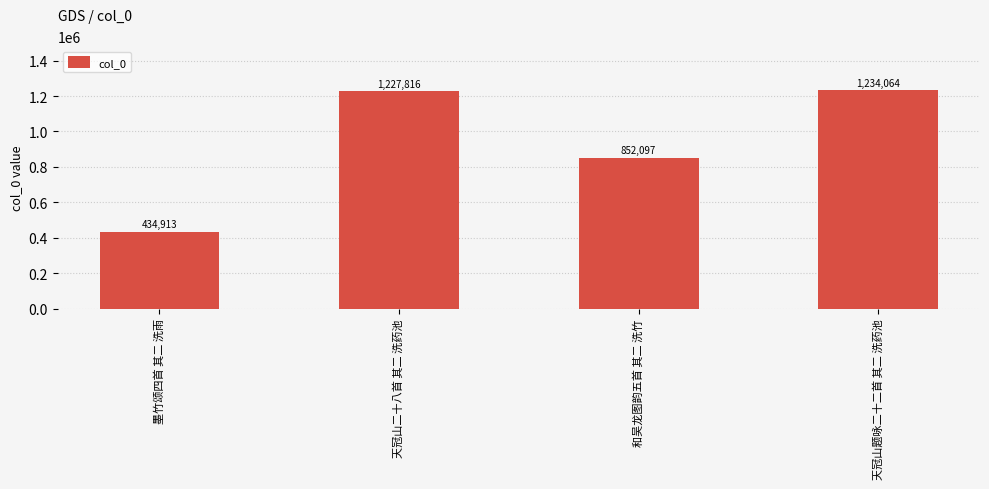

What is the ratio of the value at 天冠山题咏二十二首 其二 洗药池 to the value at 和吴龙图韵五首 其二 洗竹?

1.4